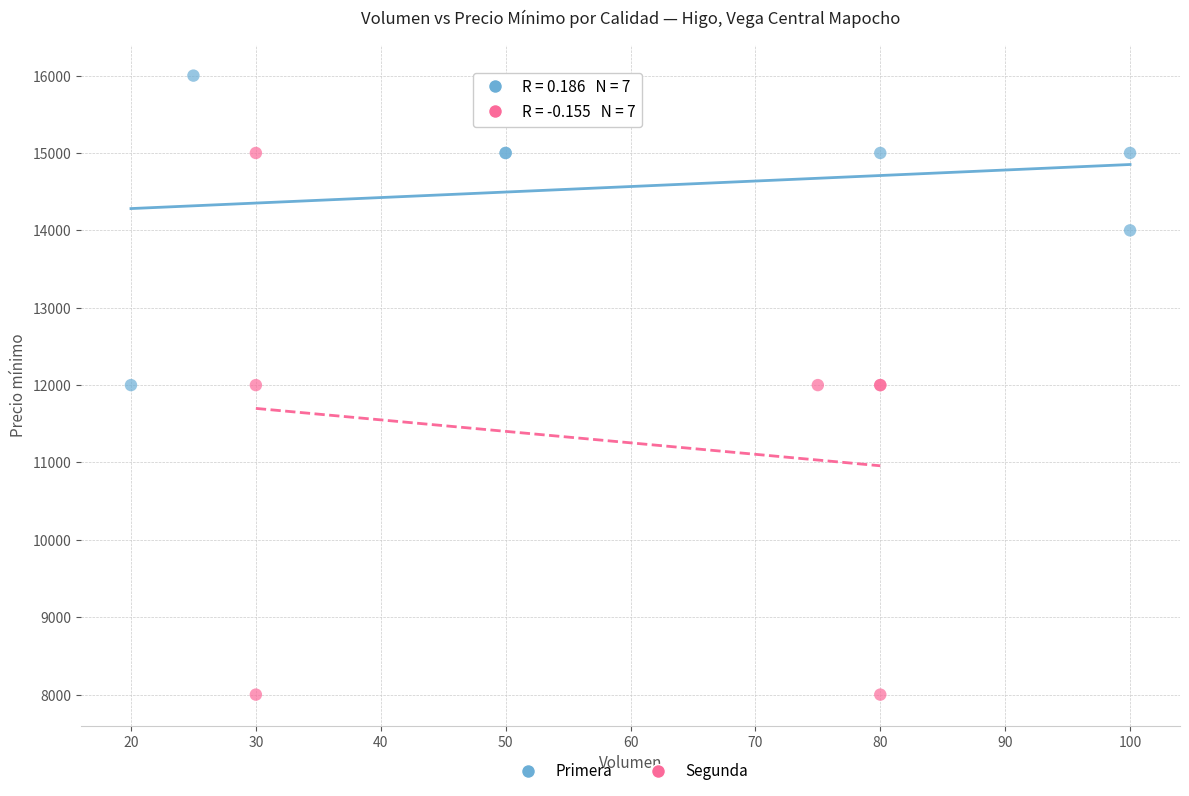

Which series reaches the maximum Y coordinate?

Primera